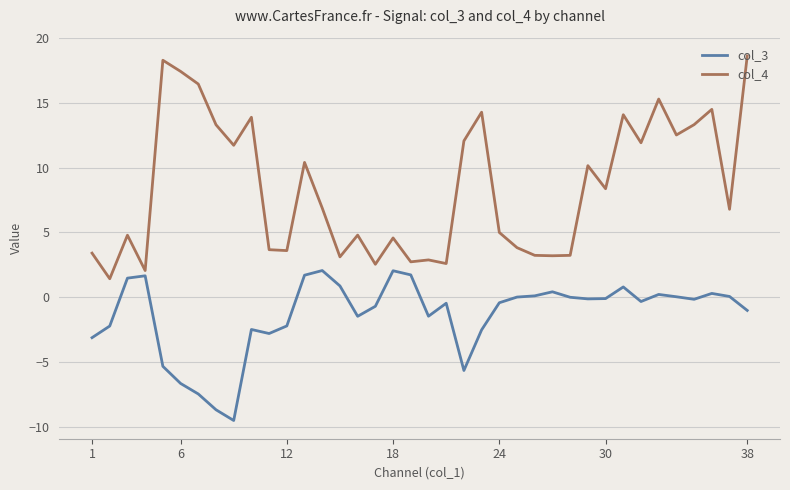

Which series has the largest total across all categories?

col_4